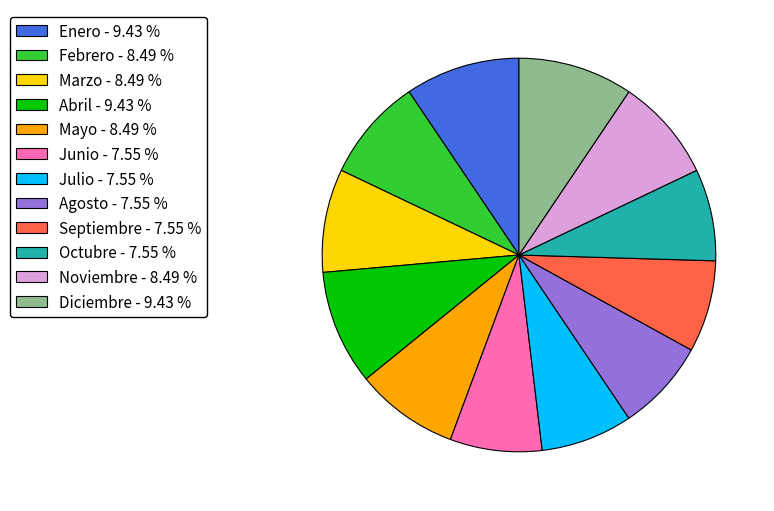

What is the ratio of the value at Octubre - 7.55 % to the value at Noviembre - 8.49 %?

0.9